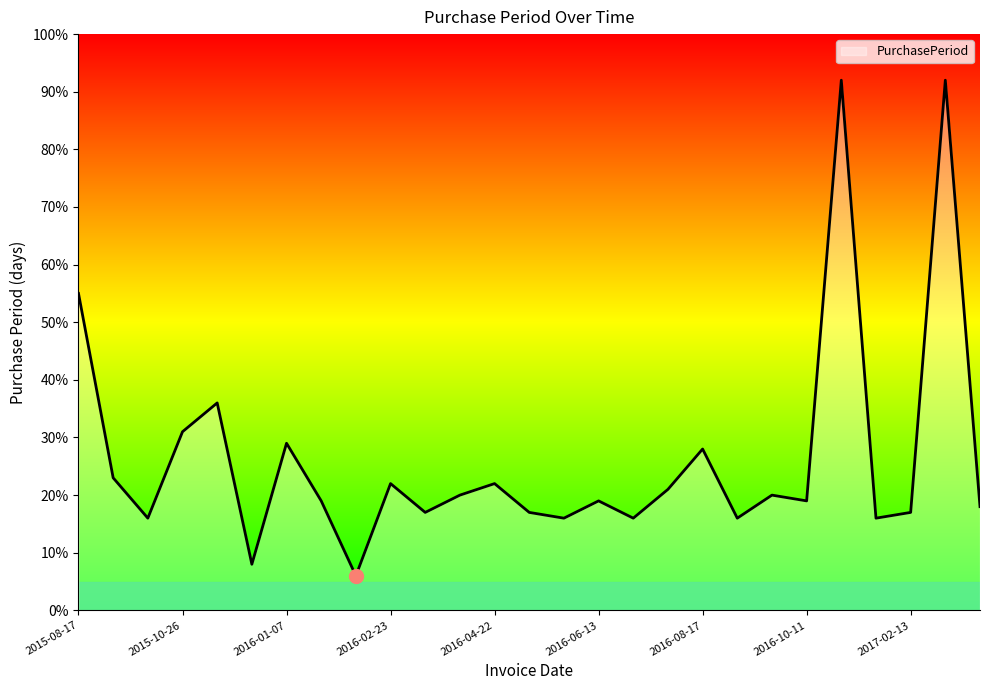

What is the difference between the maximum and minimum values?

86